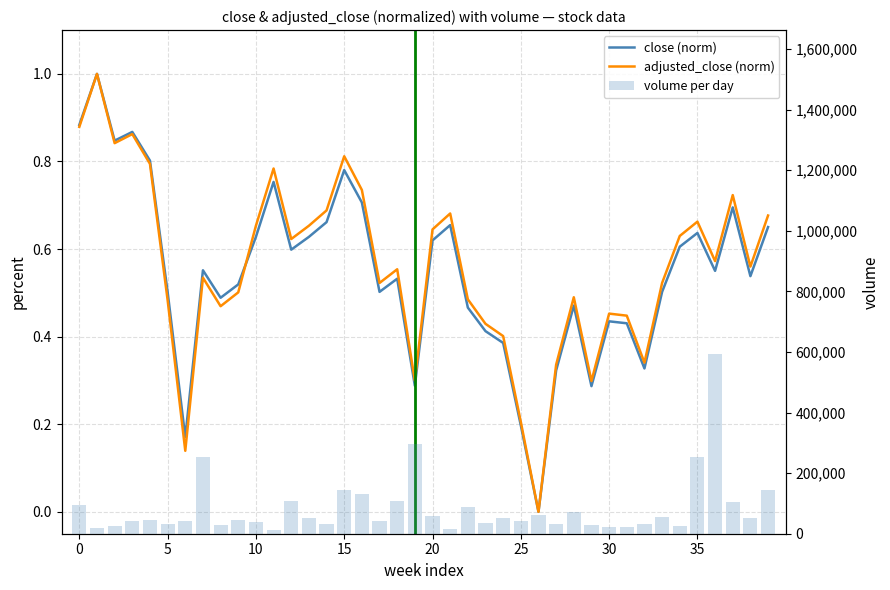

Does the chart contain stacked bars?

No